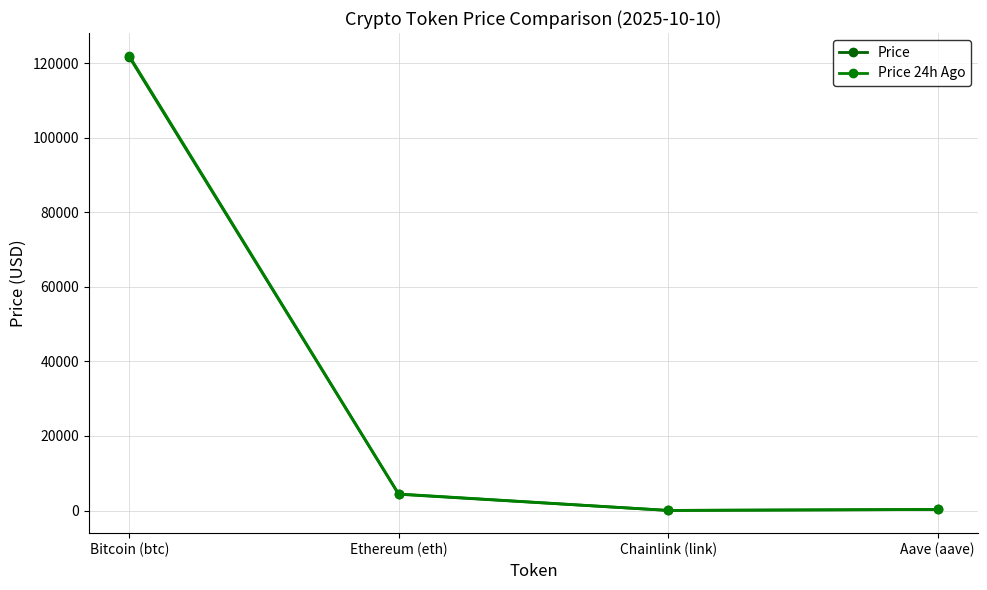

How many values in the Price 24h Ago series are below 4429?

2